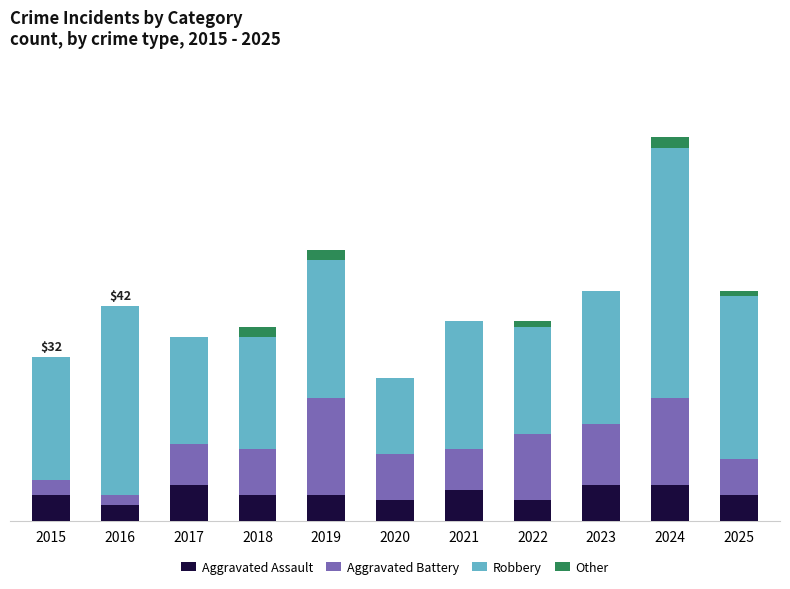

Which series changed the most between 2015 and 2024?

Robbery